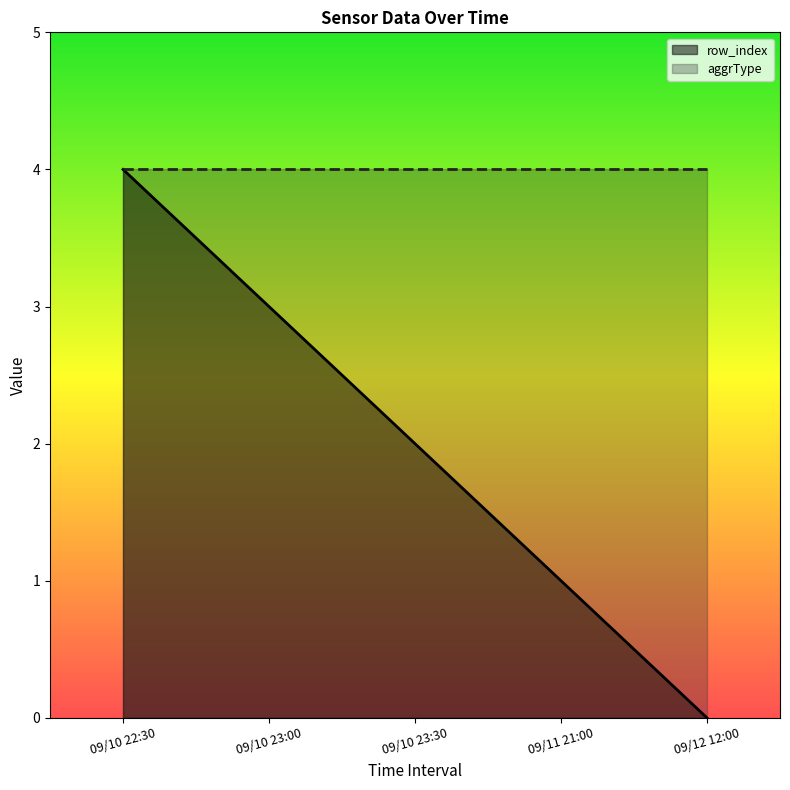

At which label is row_index closest to 2?

09/10 23:30